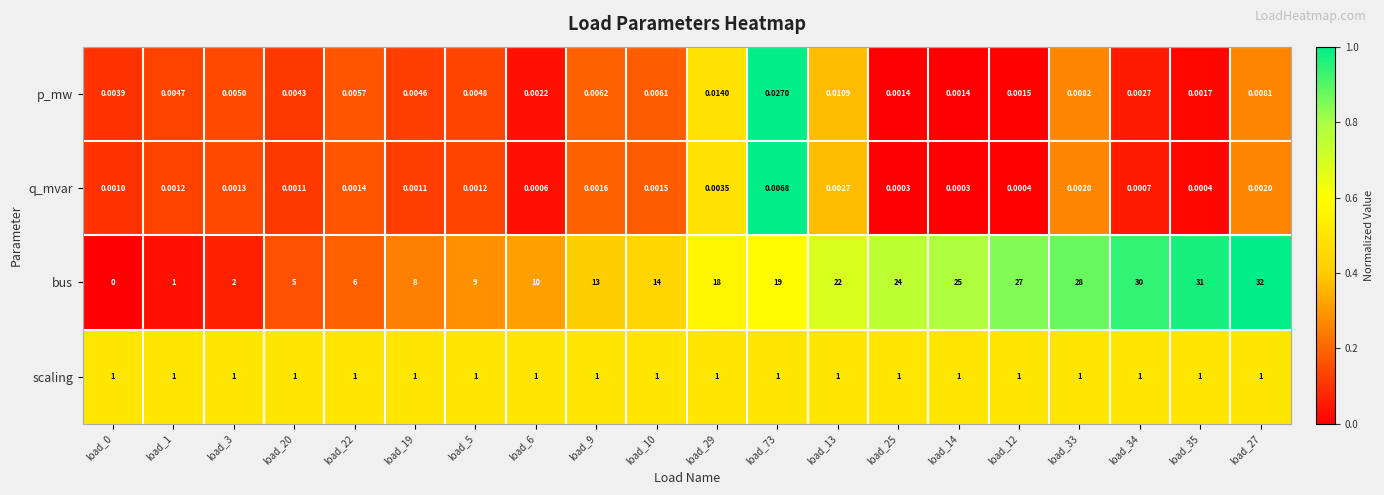

Between load_1 and load_6, which series saw the biggest shift?

bus